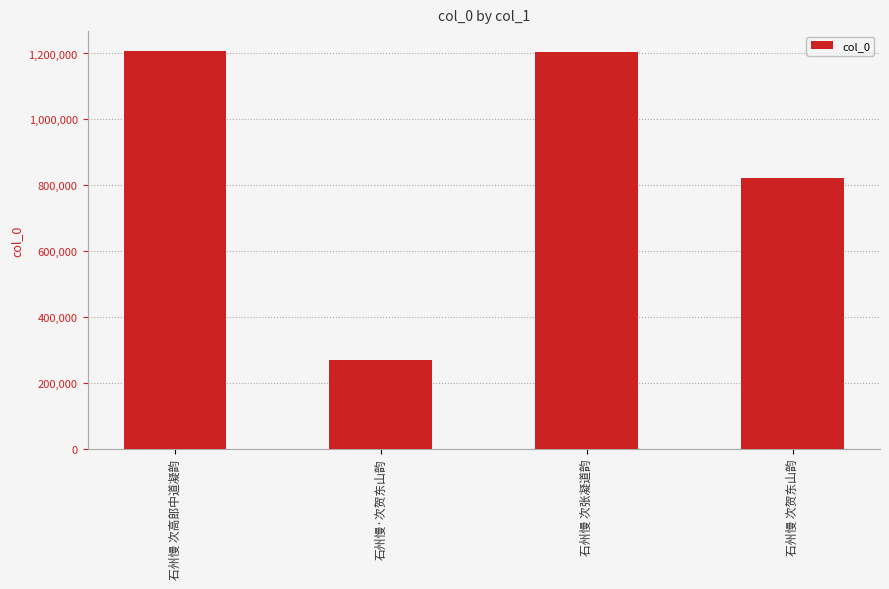

What position from the right is 石州慢 次贺东山韵?

1